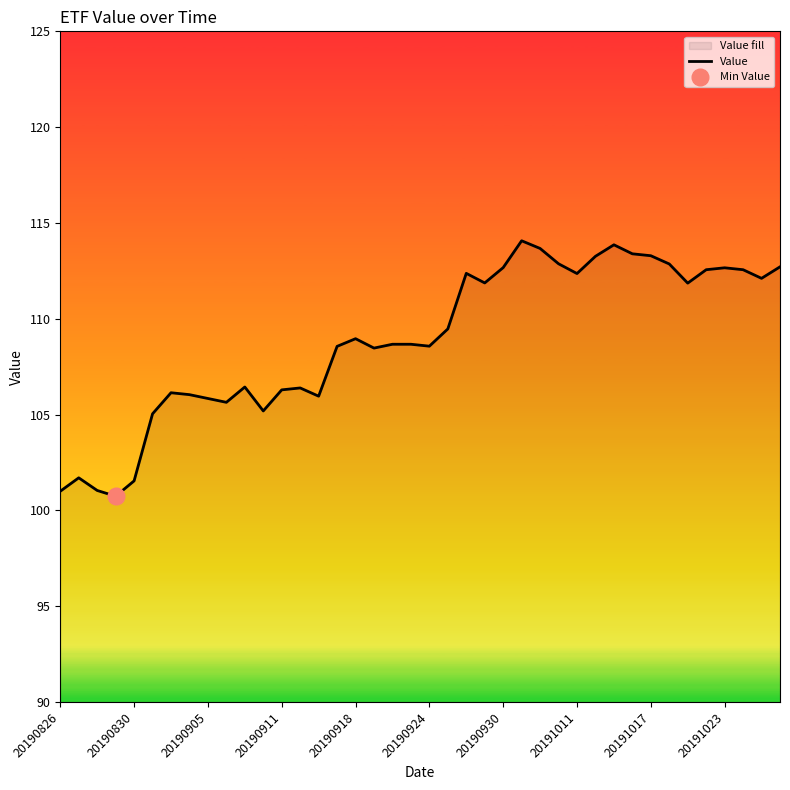

How many values are below 108?

15